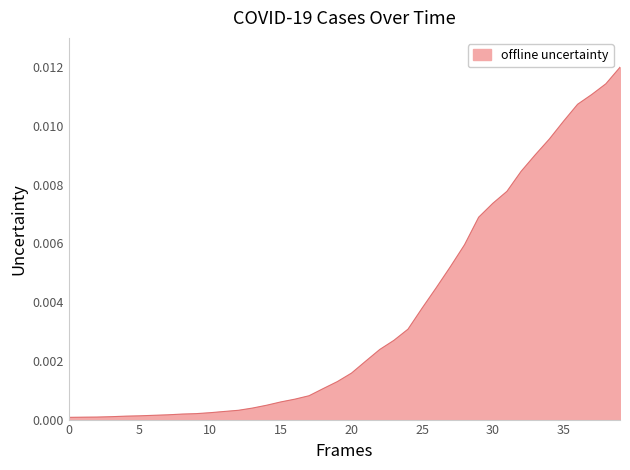

The chart shows a value of 0.0 at 0. True or false?

True